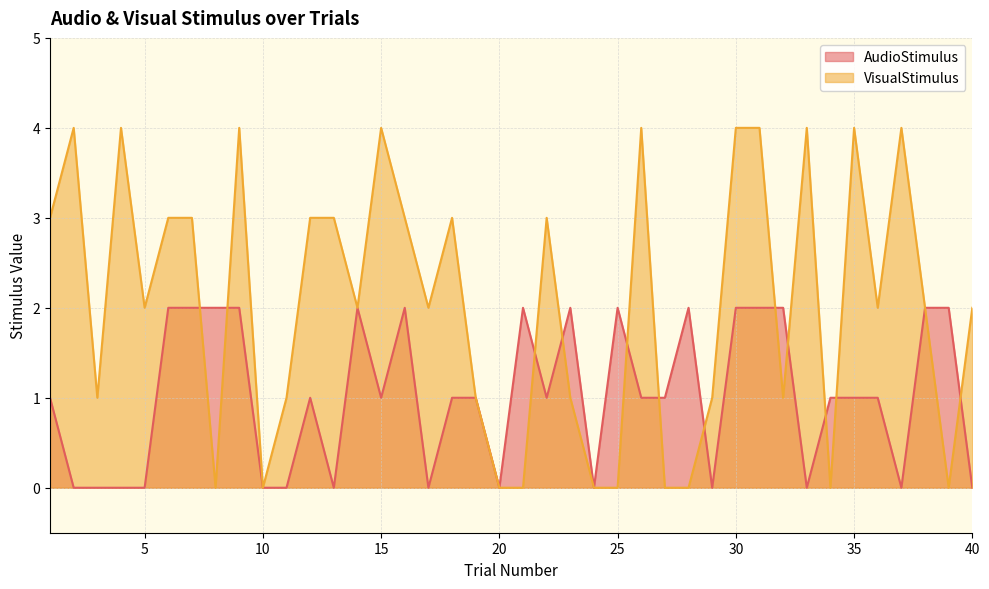

Which series has the largest total across all categories?

VisualStimulus